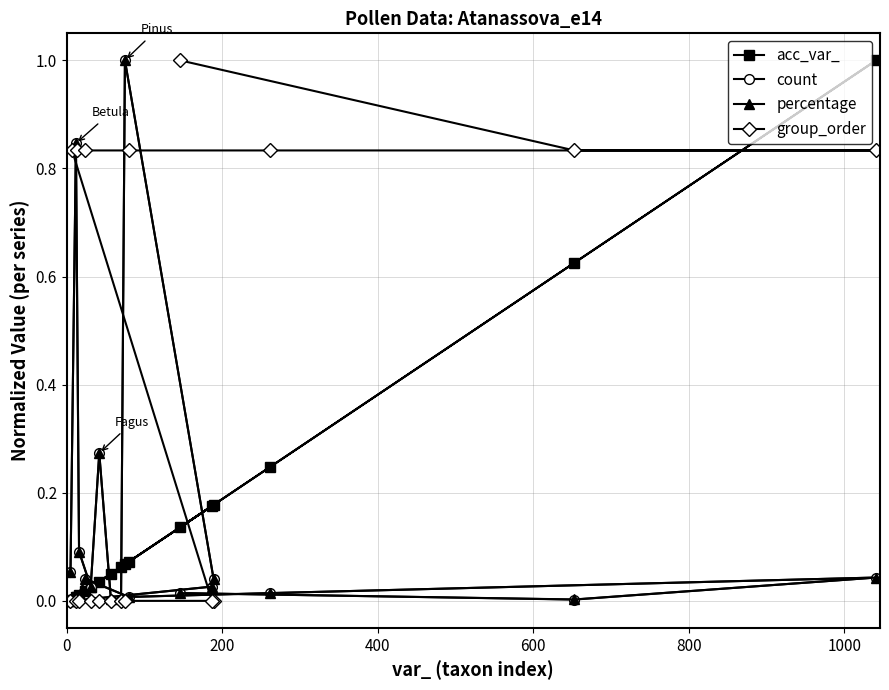

Which series has the largest total across all categories?

group_order